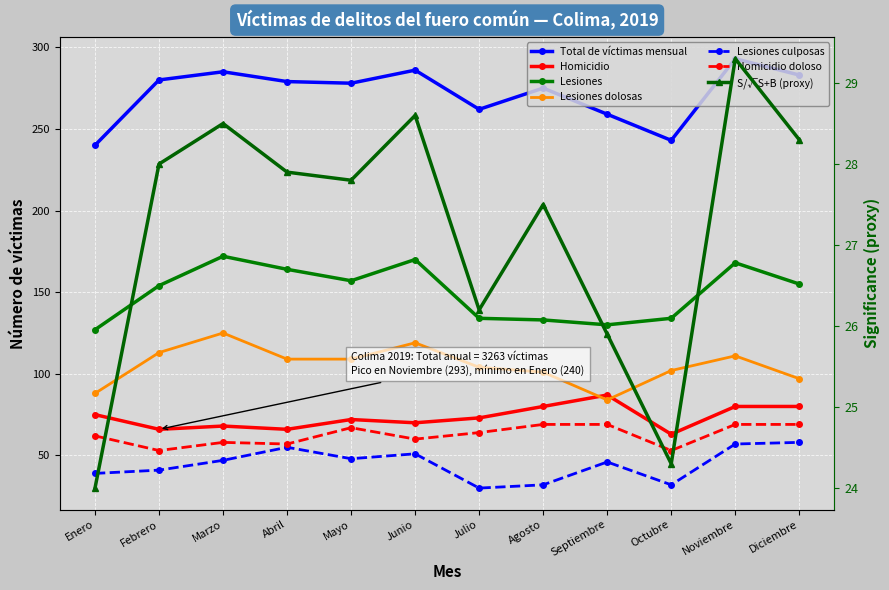

What is the difference between the maximum and minimum values in the Homicidio series?

24